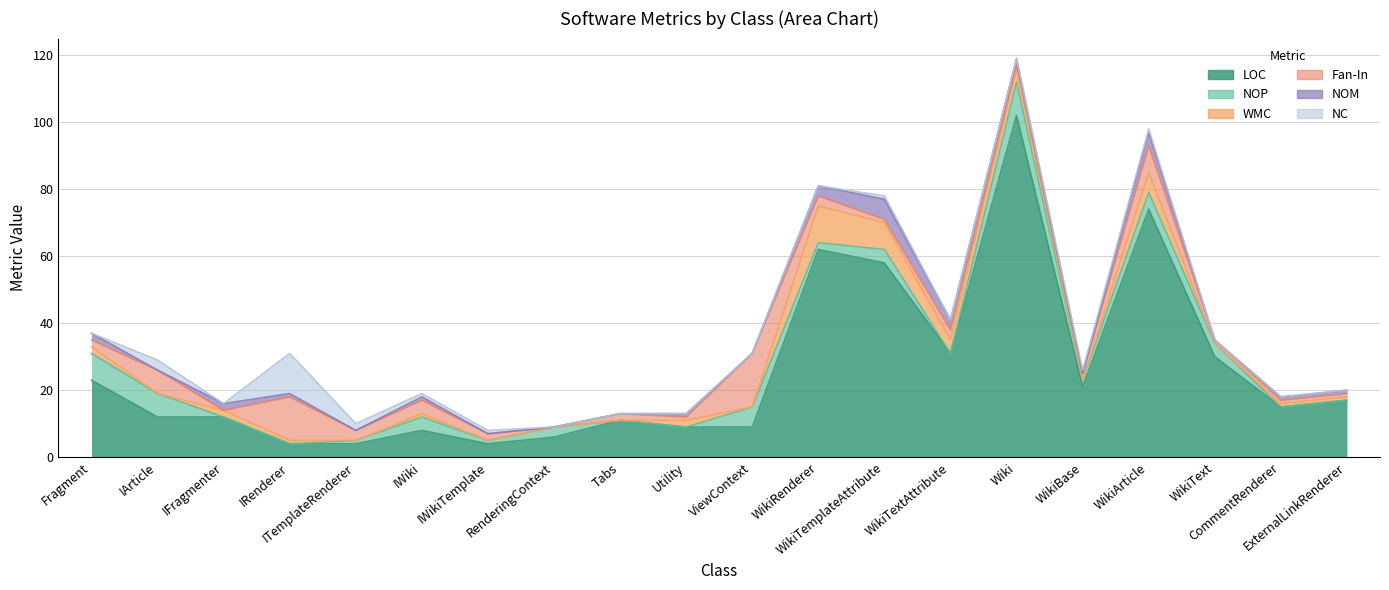

What are all the series names shown in the legend?

LOC, NOP, WMC, Fan-In, NOM, NC